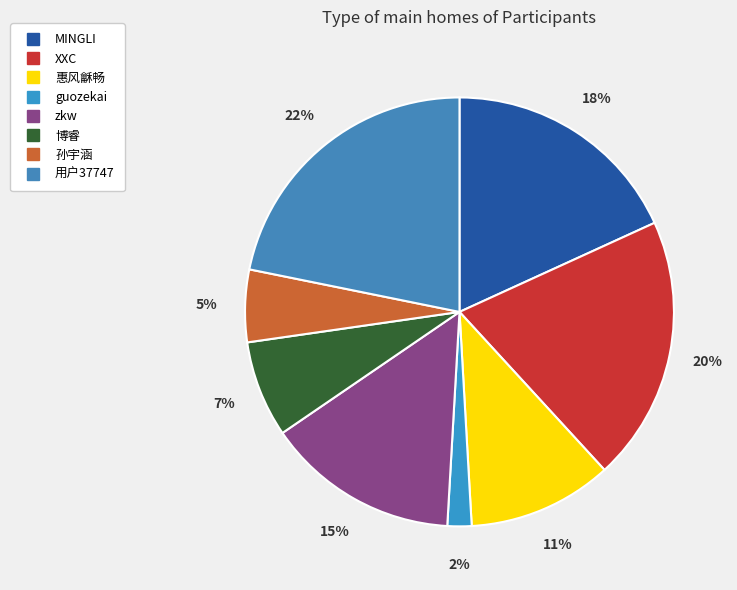

The 用户37747 slice represents 22% of the pie. True or false?

True